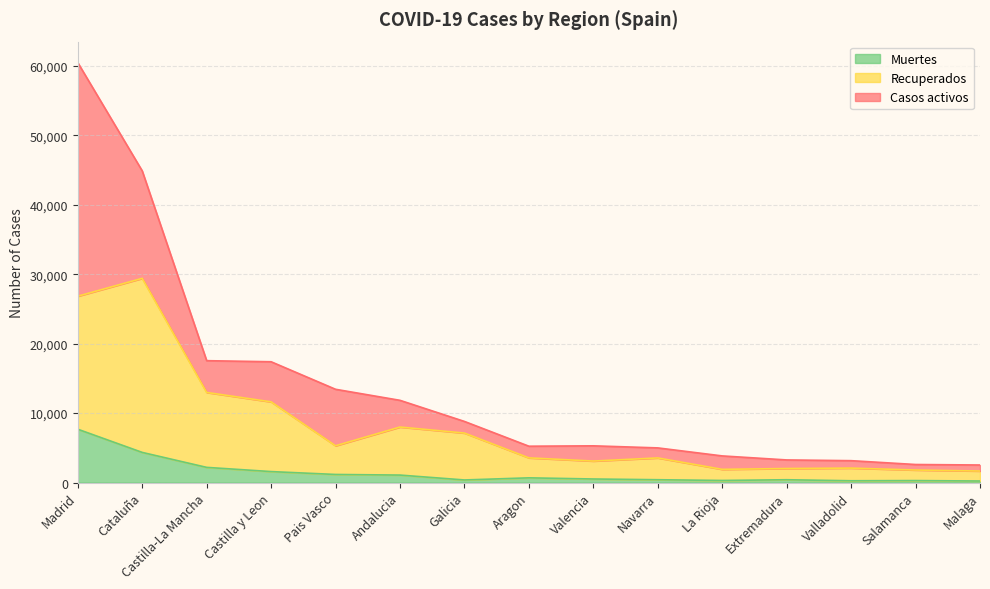

What is the maximum value for Muertes?

7684